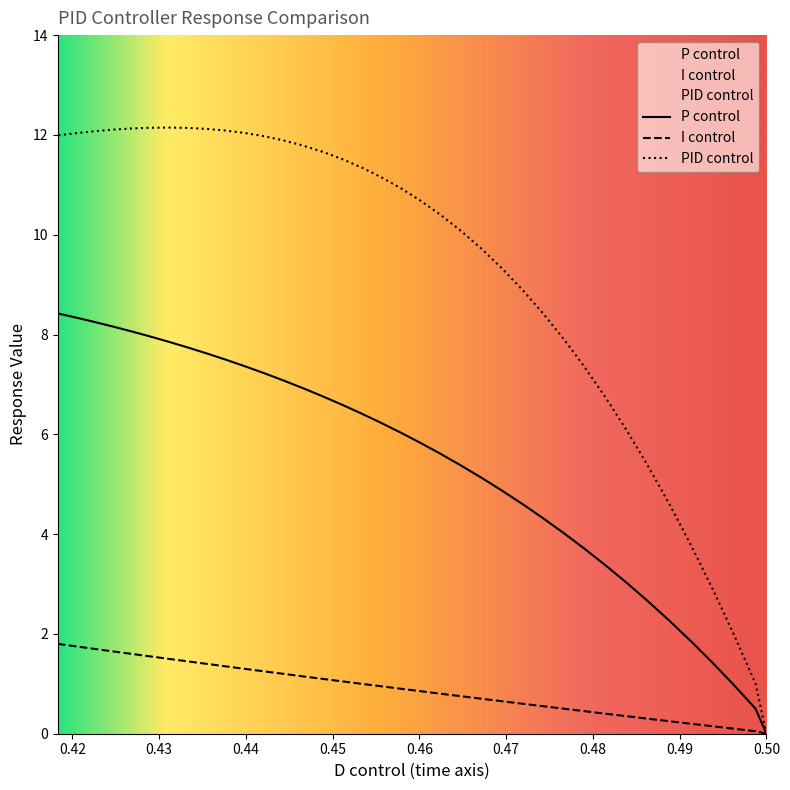

True or false: x has more than 0 points higher than both neighbors.

False